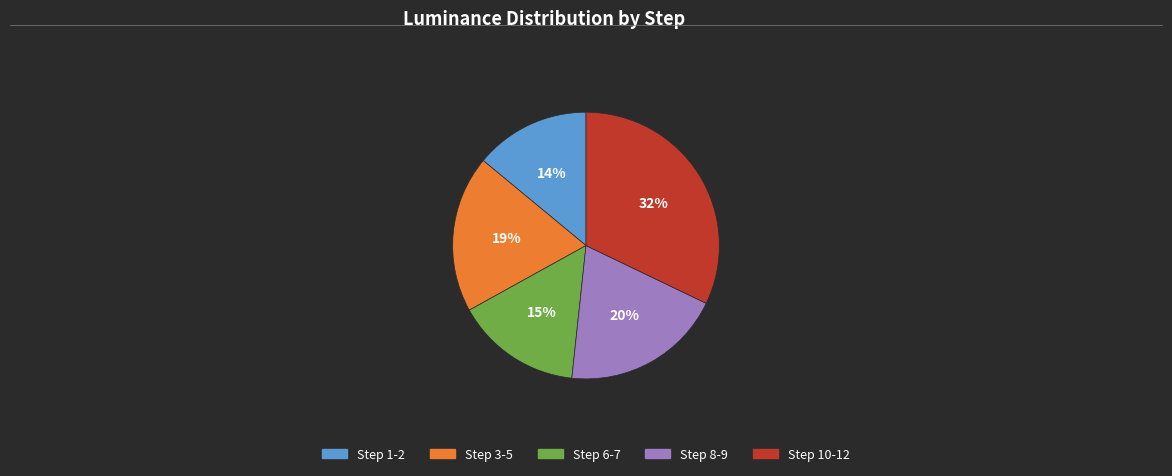

To the nearest percent, what is the average slice percentage?

20%